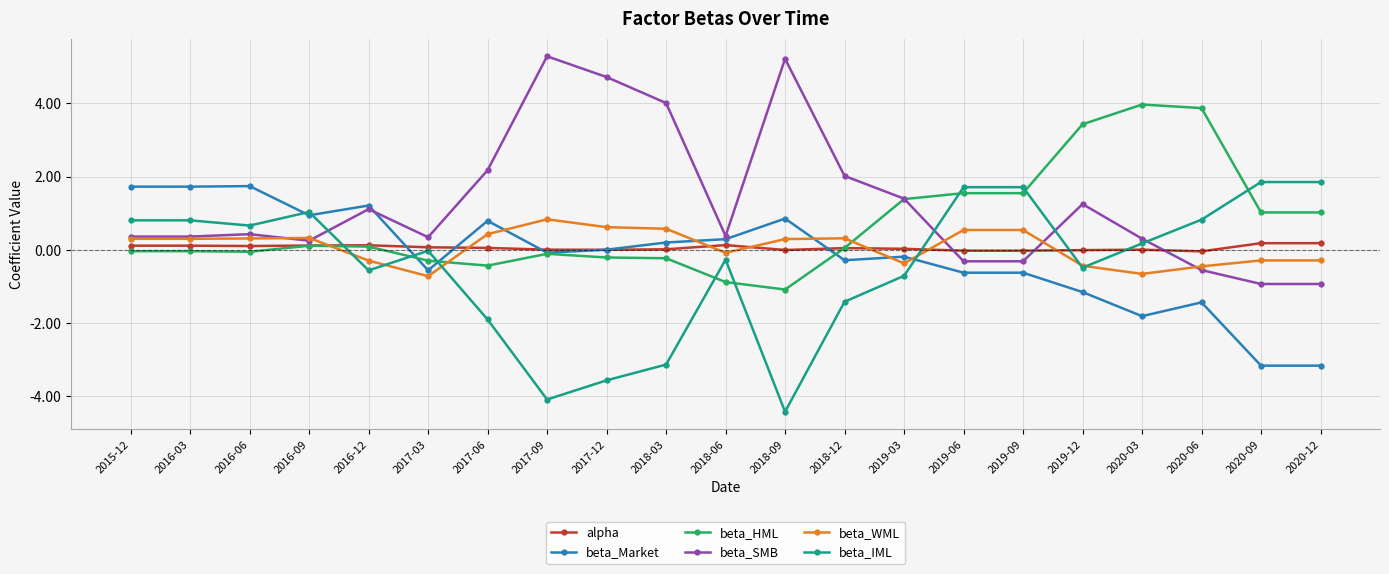

Is it true that beta_IML equals 1.8 at 2020-09?

True